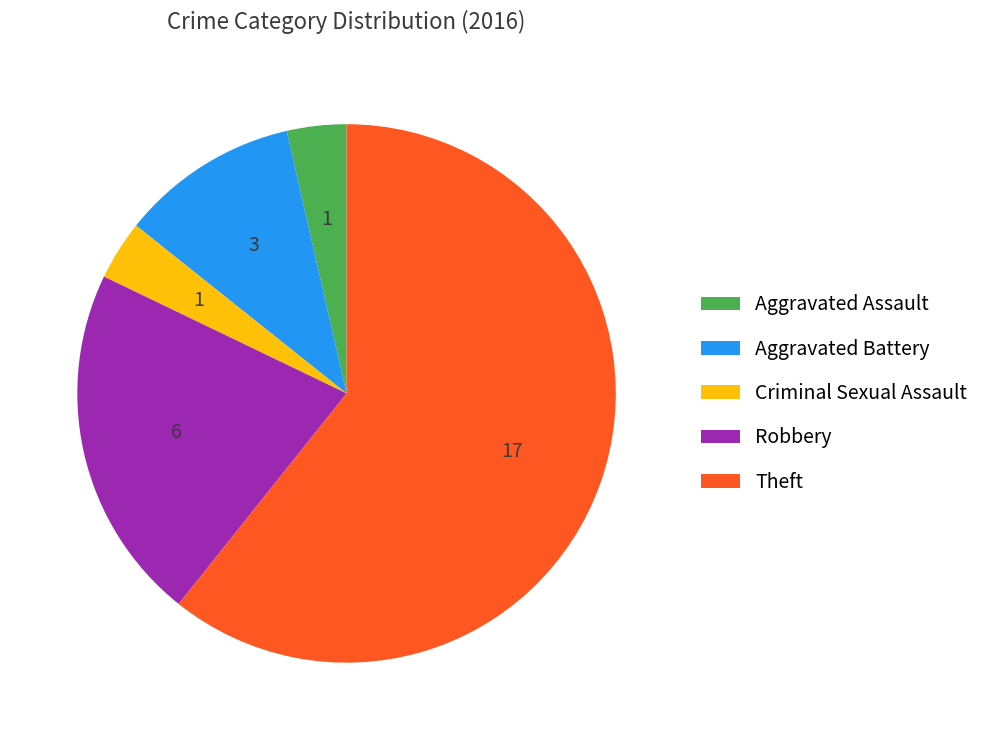

The Robbery slice represents 31% of the pie. True or false?

False